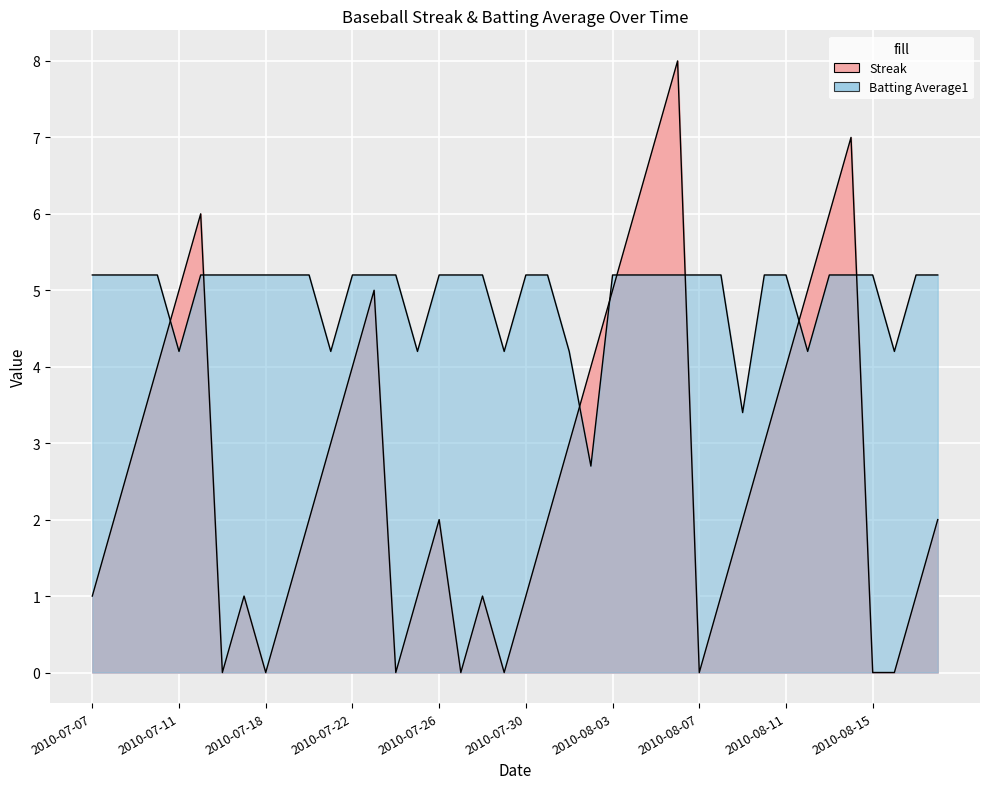

Which series has the widest spread of values?

Streak